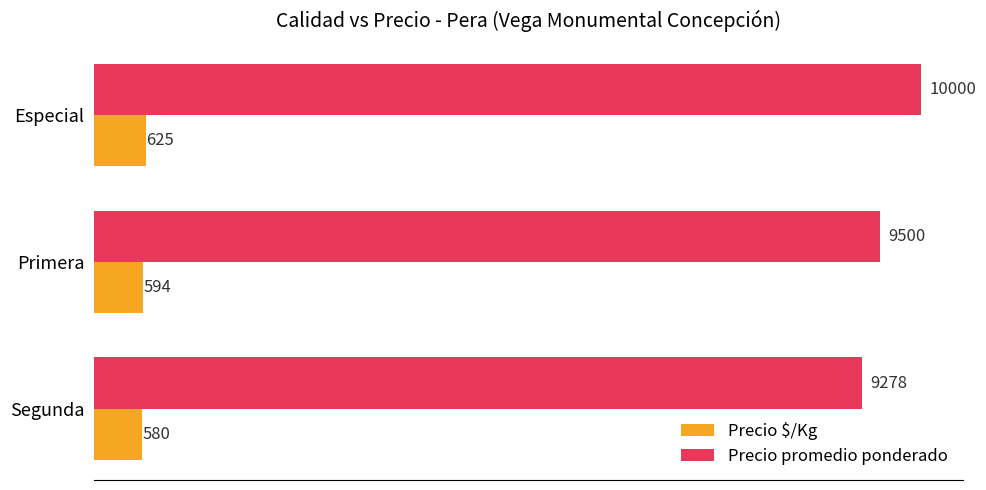

What is the difference between the Precio promedio ponderado values at Segunda and Primera?

222